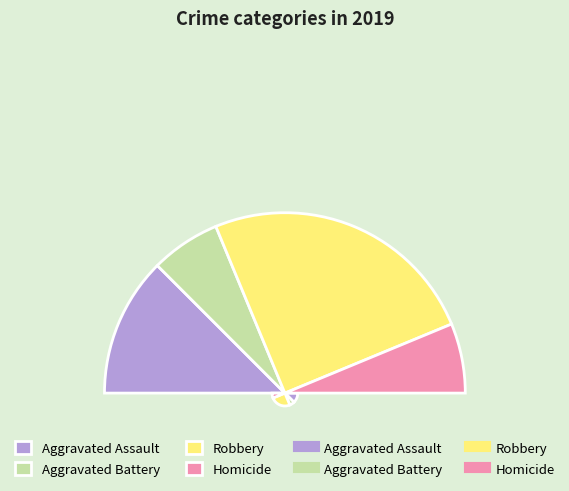

What portion of the pie excludes Aggravated Assault?

75.0%